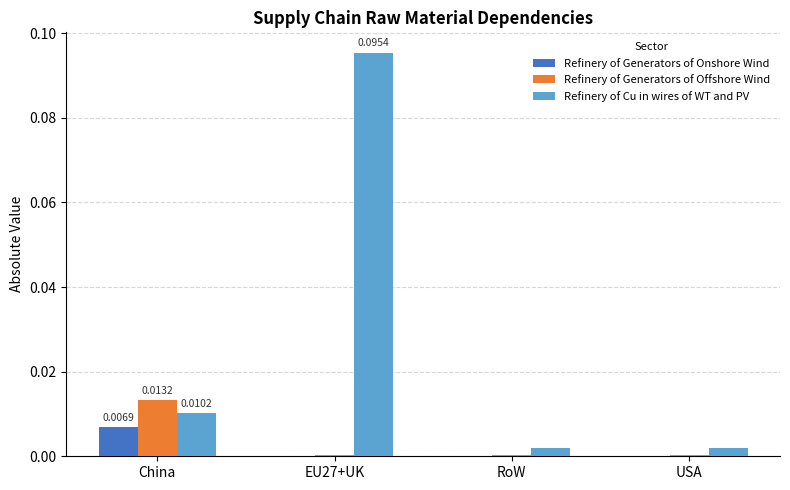

At which category is the sum across all series the highest?

EU27+UK